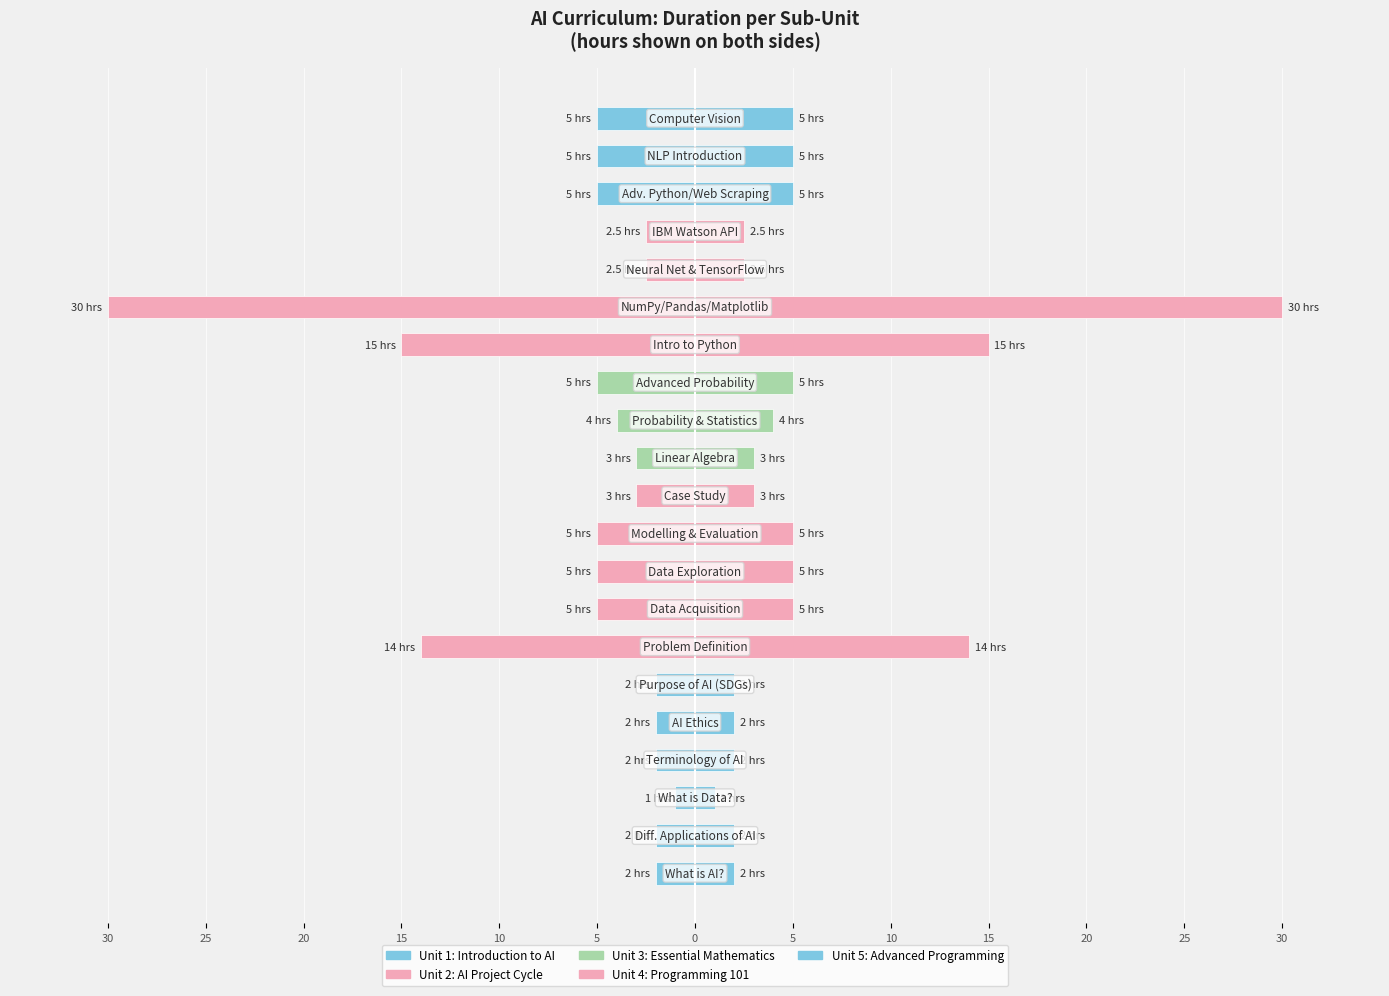

Reading left to right, extract all data points from this chart.

Unit 1: Introduction to AI: 2.0	2.0	1.0	2.0	2.0	2.0
Unit 2: AI Project Cycle: 14.0	5.0	5.0	5.0	3.0	0.0
Unit 3: Essential Mathematics: 3.0	4.0	5.0	0.0	0.0	0.0
Unit 4: Programming 101: 15.0	30.0	2.5	2.5	0.0	0.0
Unit 5: Advanced Programming: 5.0	5.0	5.0	0.0	0.0	0.0